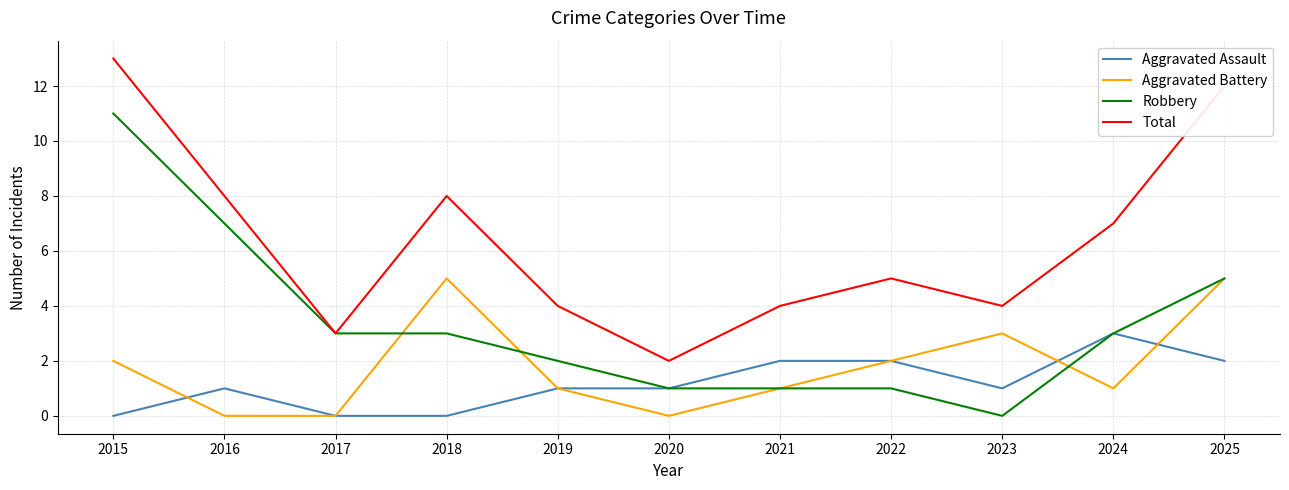

What is the average value of the Aggravated Assault series?

1